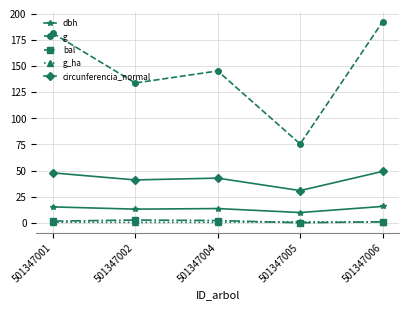

Is it true that dbh equals 6.6 at 501347006?

False